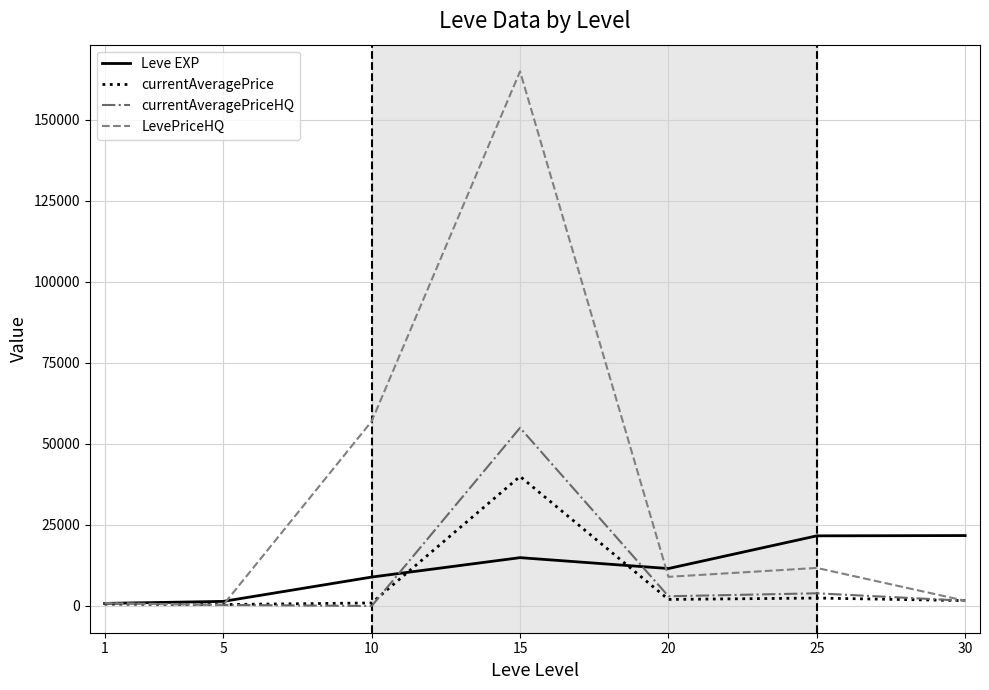

At how many categories does at least one series exceed 67883?

1